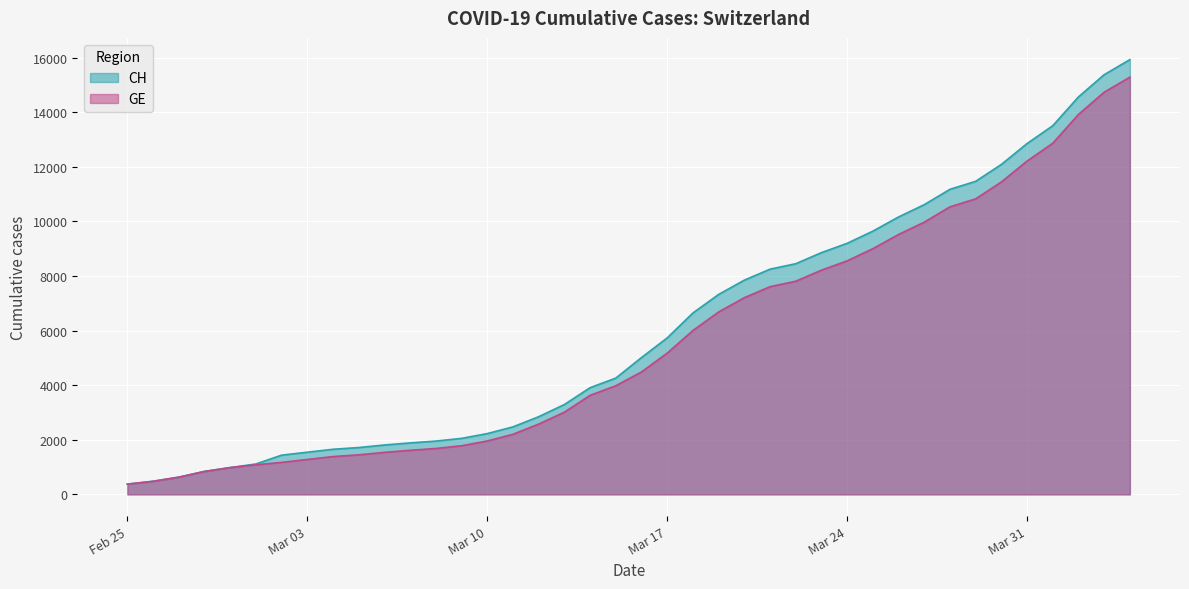

What is the sum of the GE values at 2020-03-19 and 2020-03-13?

9691